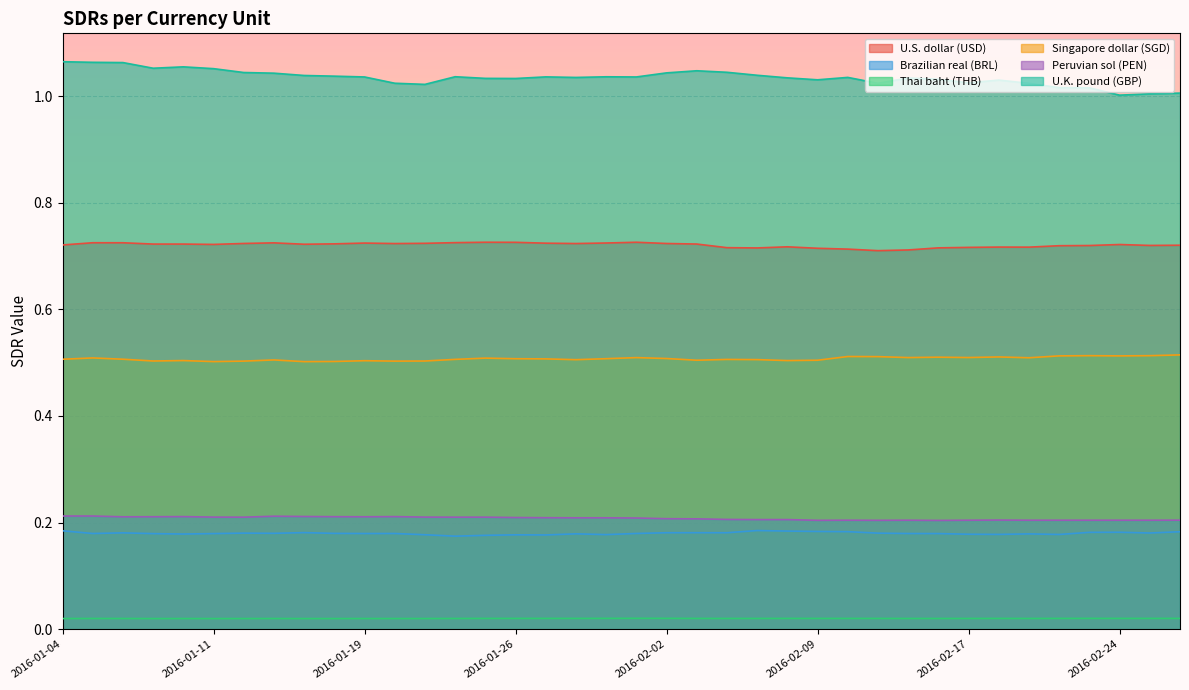

True or false: Thai baht (THB) and Singapore dollar (SGD) intersect in this chart.

False